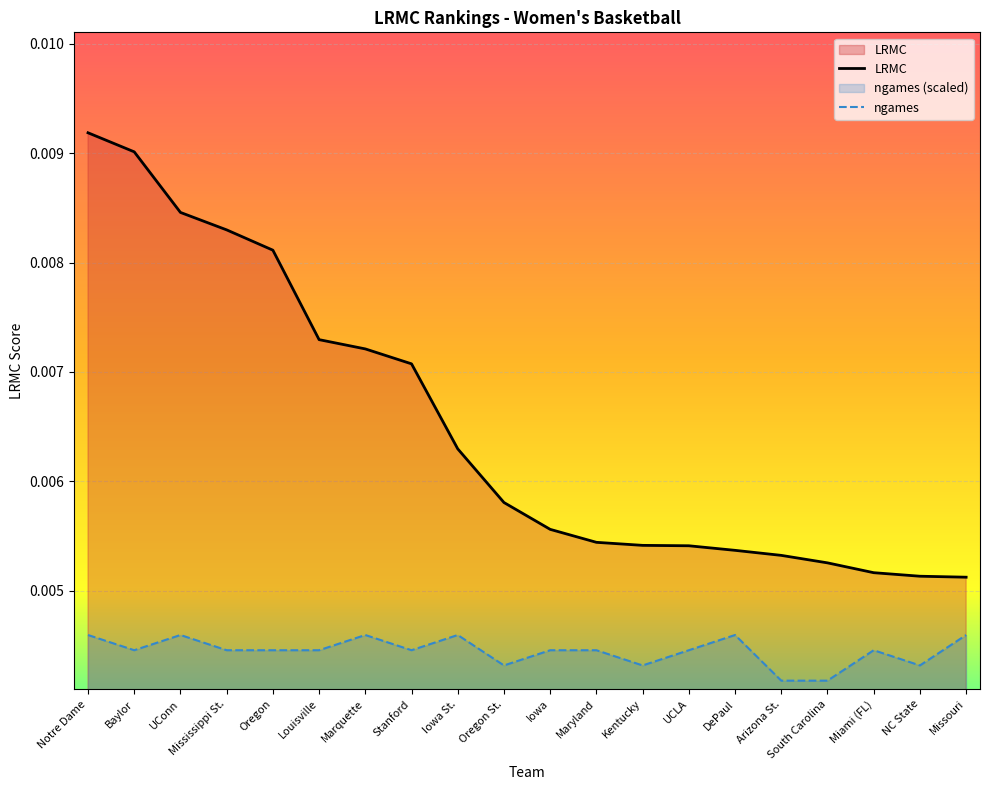

What are all the series names shown in the legend?

LRMC, ngames